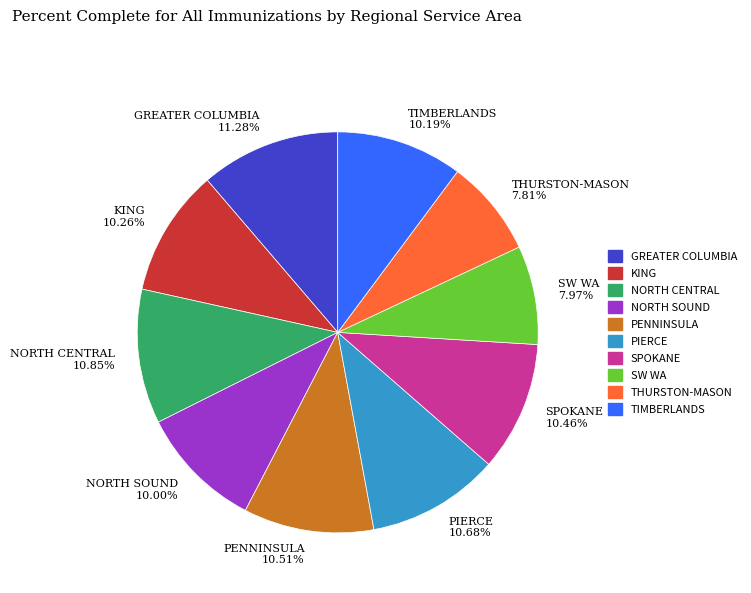

Is it true that NORTH SOUND is 18% of the pie?

False